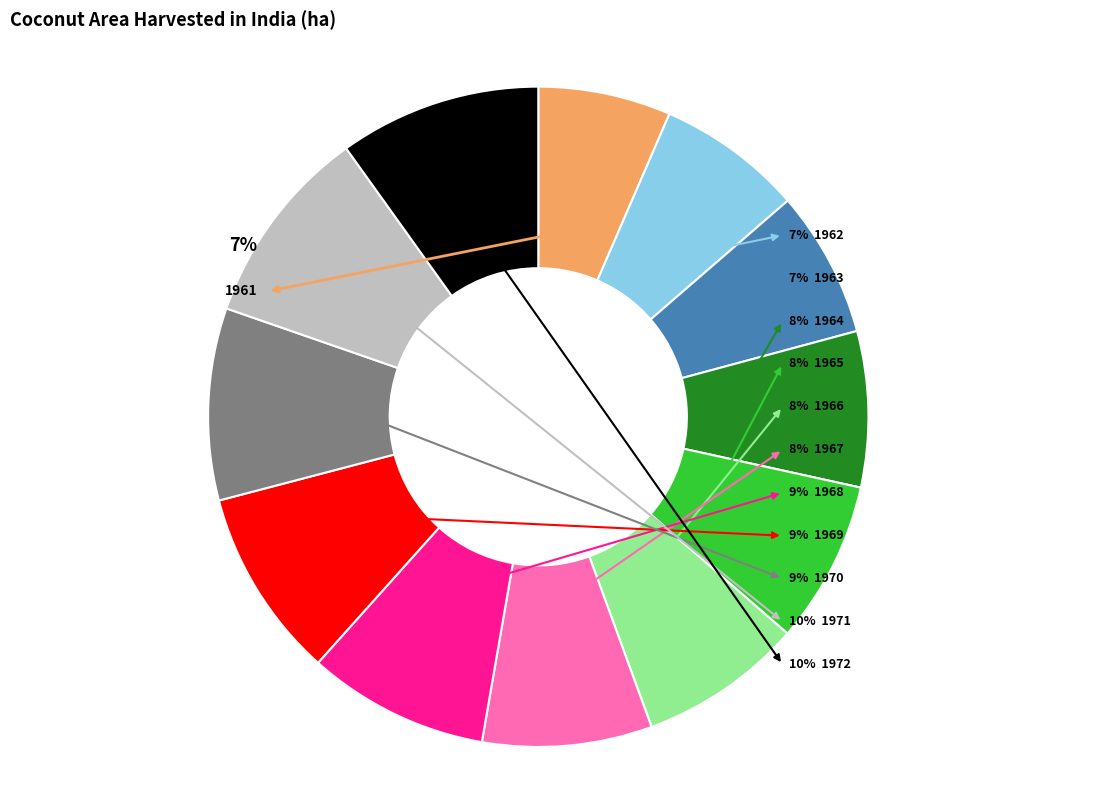

What is the change in value from 1961 to 1965?

+161000